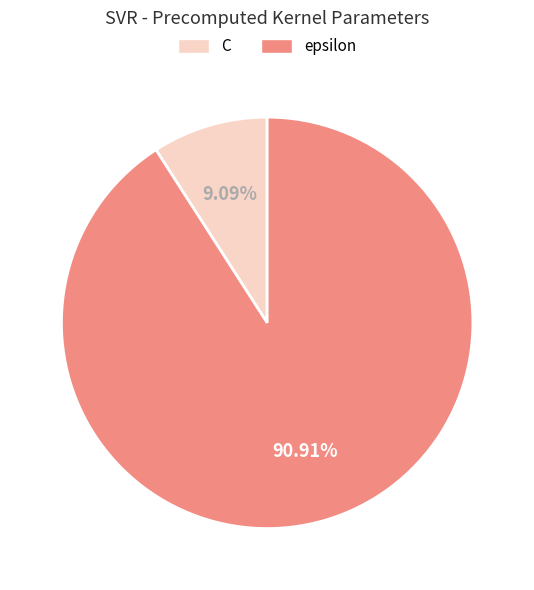

The epsilon slice represents 76% of the pie. True or false?

False